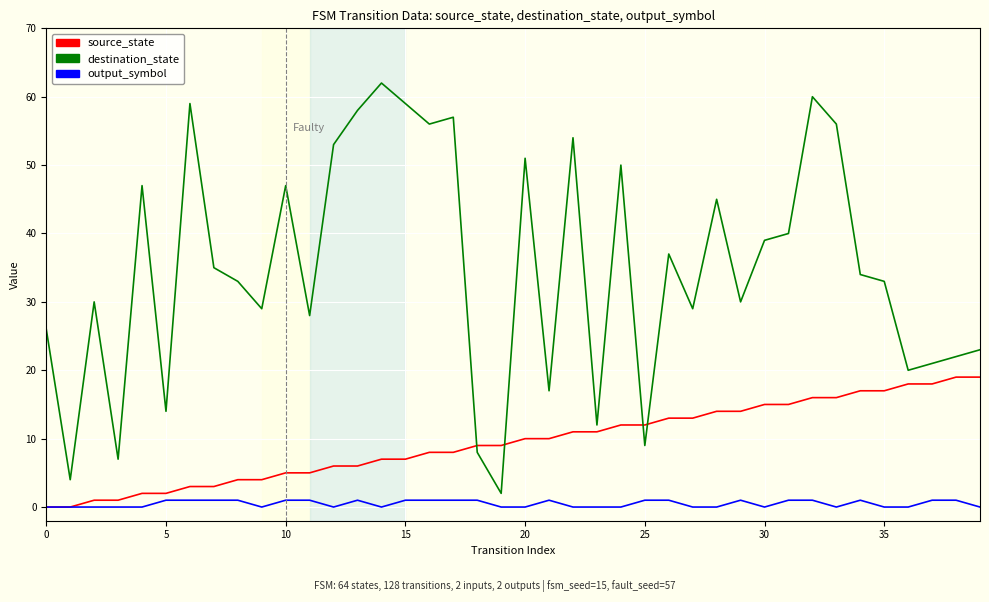

What is the highest value of the destination_state series?

62